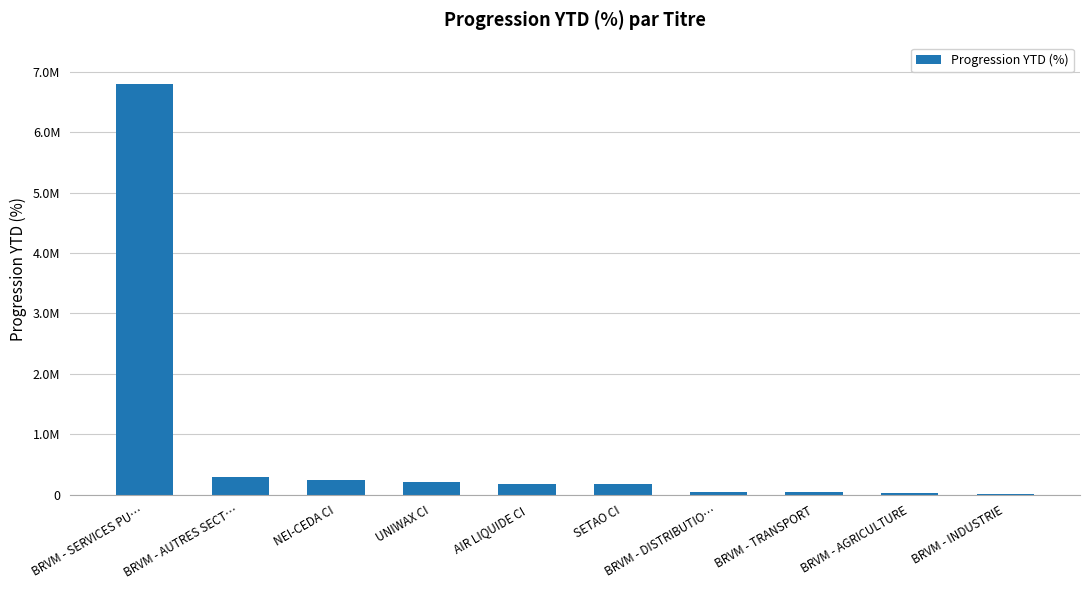

Reading right to left, extract all data points from this chart.

17338.6	31778.8	40577.8	46866.2	174001.8	174308.0	202778.0	234891.7	295442.3	6803240.4